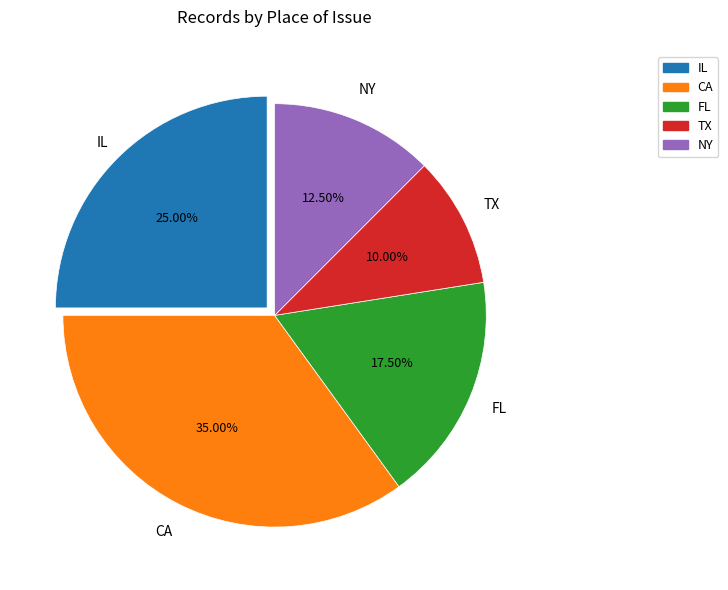

Which category has the biggest portion of the pie?

CA